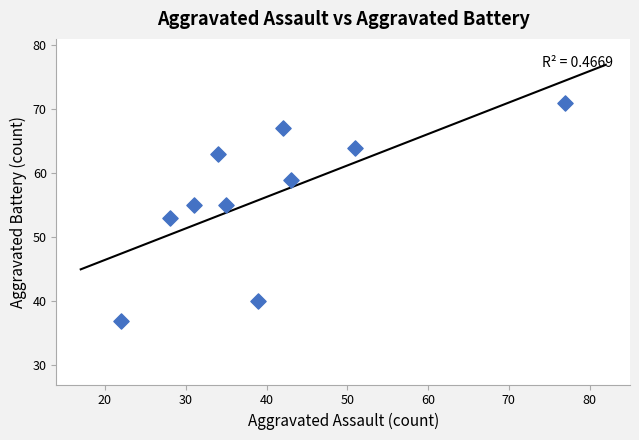

What is the average X value?

40